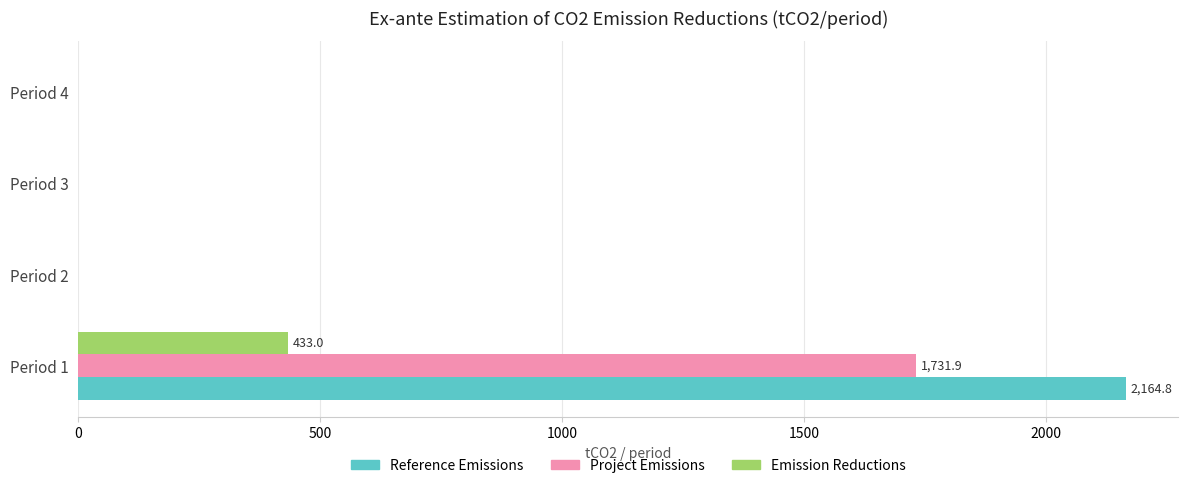

Which series has the largest total across all categories?

Reference Emissions